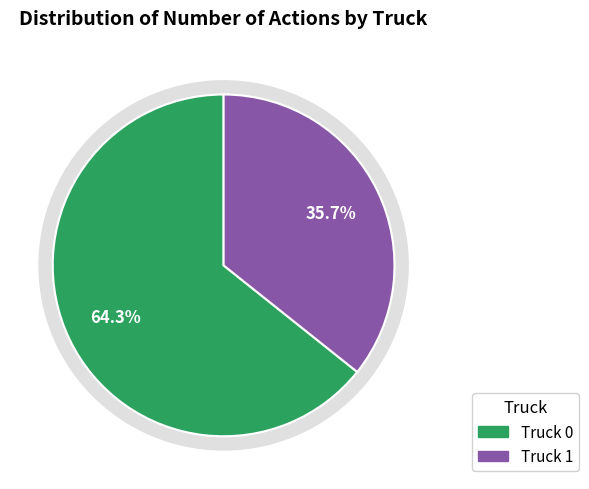

To the nearest percent, what percentage of the pie is Truck 1?

36%